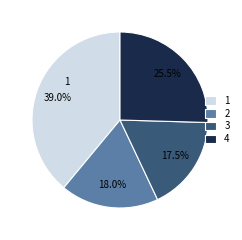

Does 4 represent more than half of the total?

No